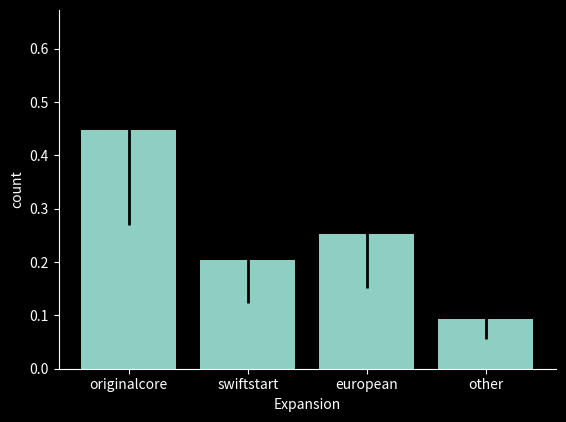

Which label corresponds to the smallest value in the chart?

other